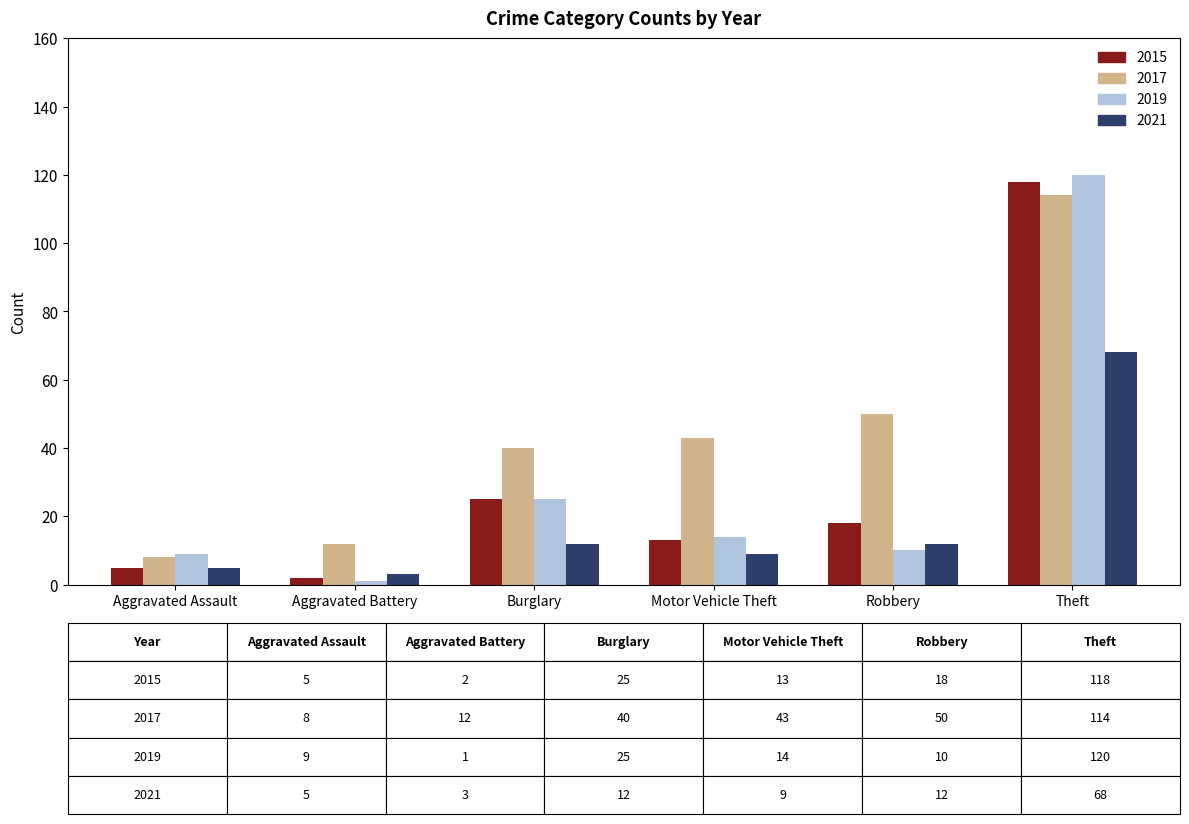

What are all the series names shown in the legend?

2015, 2017, 2019, 2021